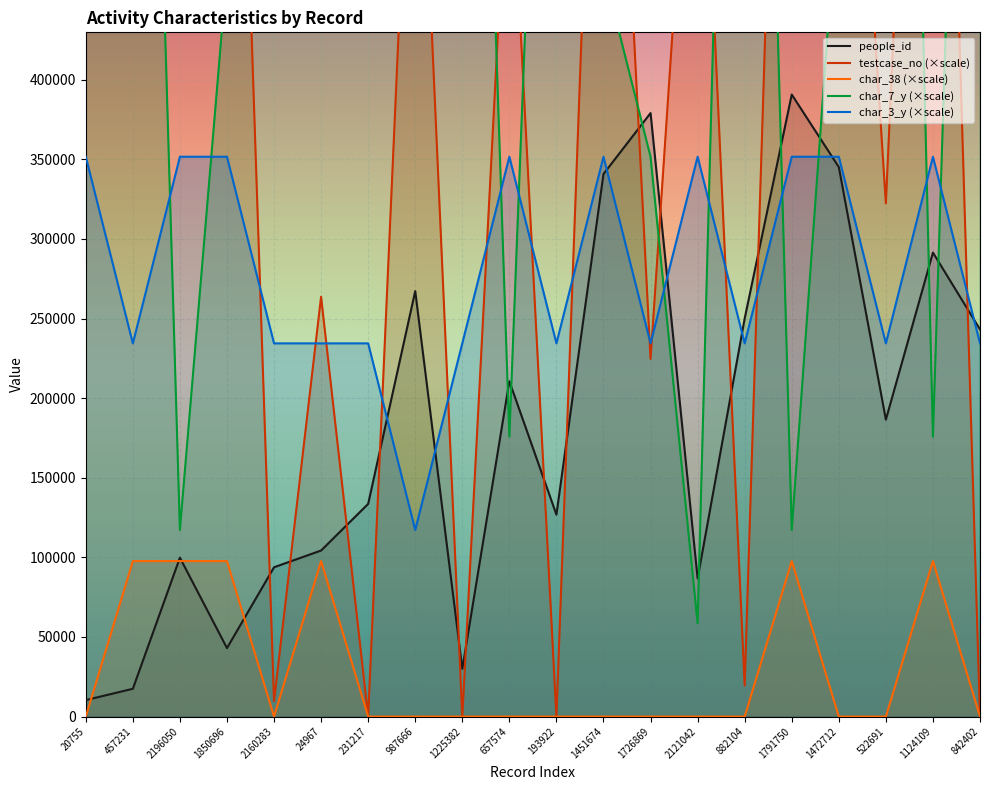

What is the greatest value displayed?

1406314.8